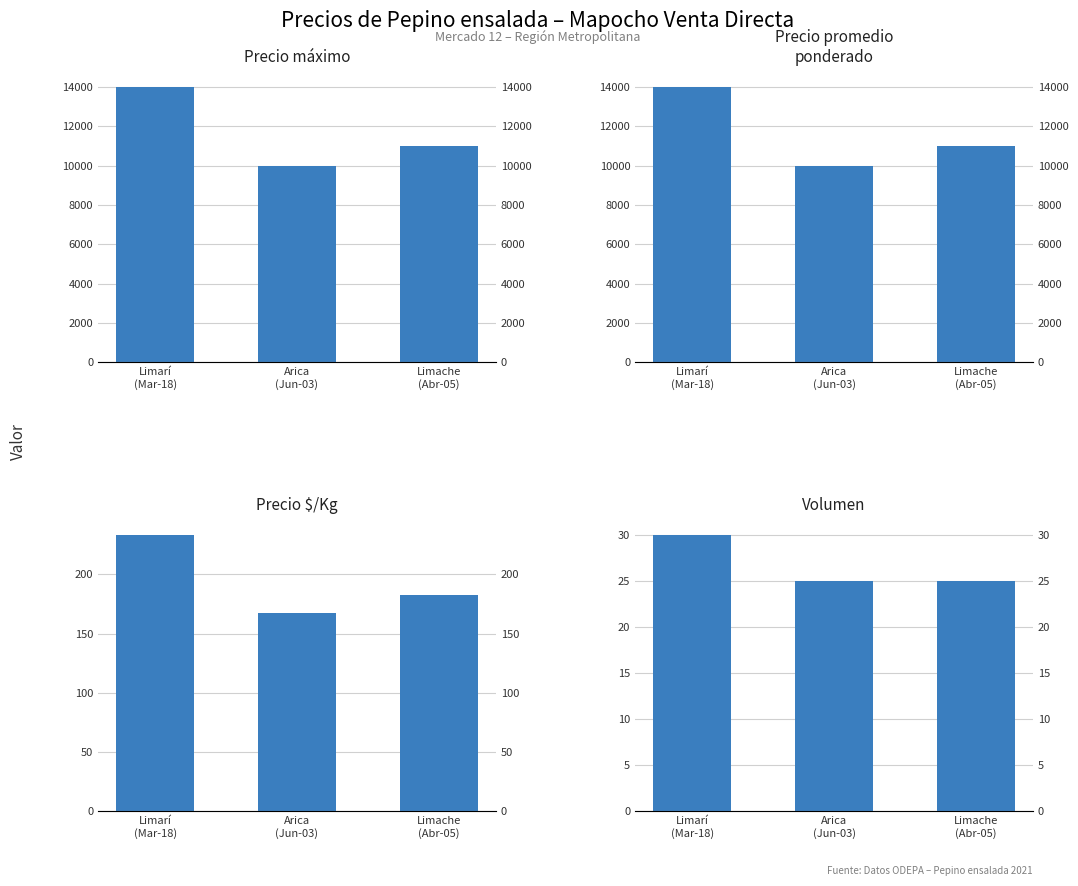

What is the label of the 3rd bar from the left?

Limache
(Abr-05)